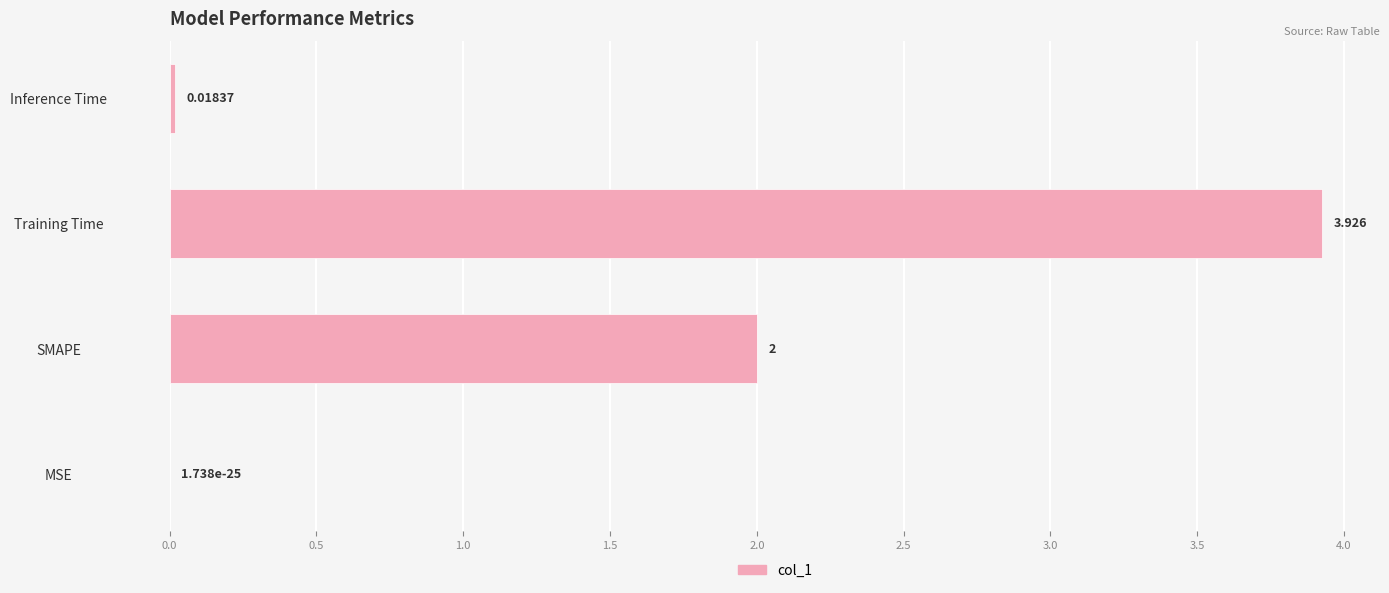

What is the sum of all values?

5.9